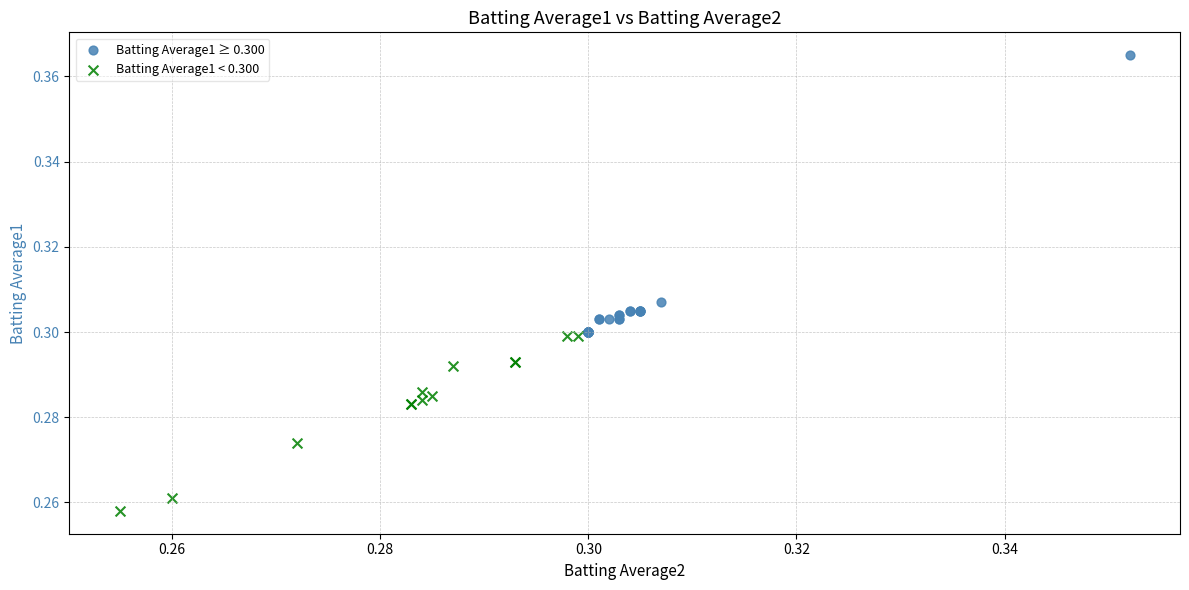

Which series has the widest spread of Y values?

Batting Average1 ≥ 0.300